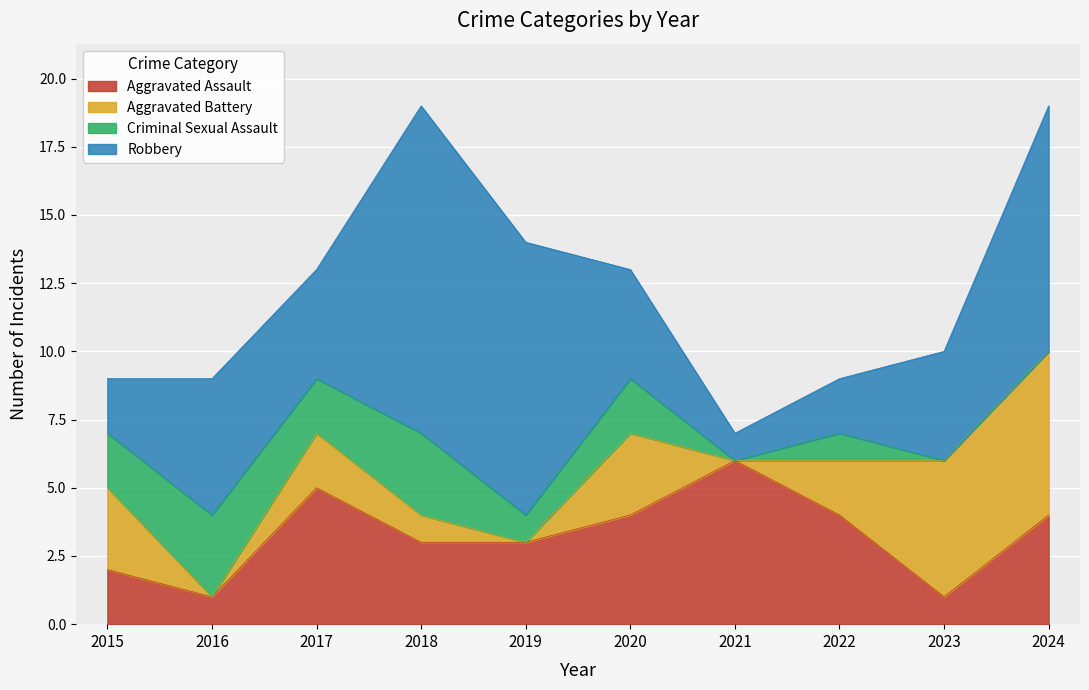

How many data points in Aggravated Battery are less than 2?

4